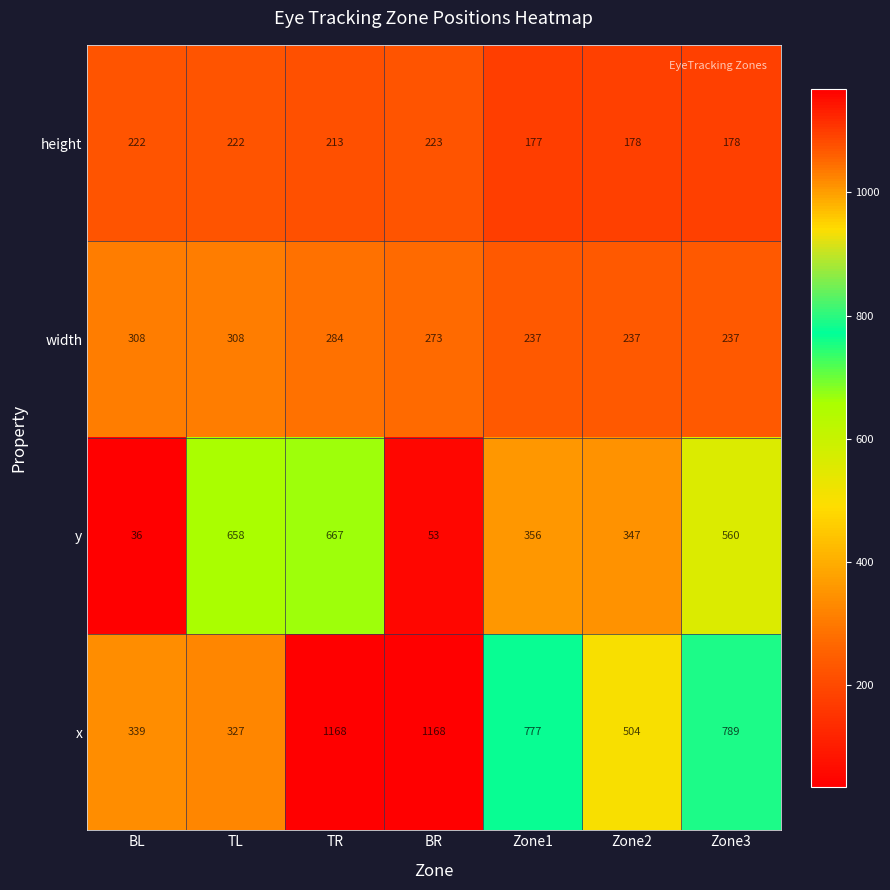

What is the greatest value displayed?

1168